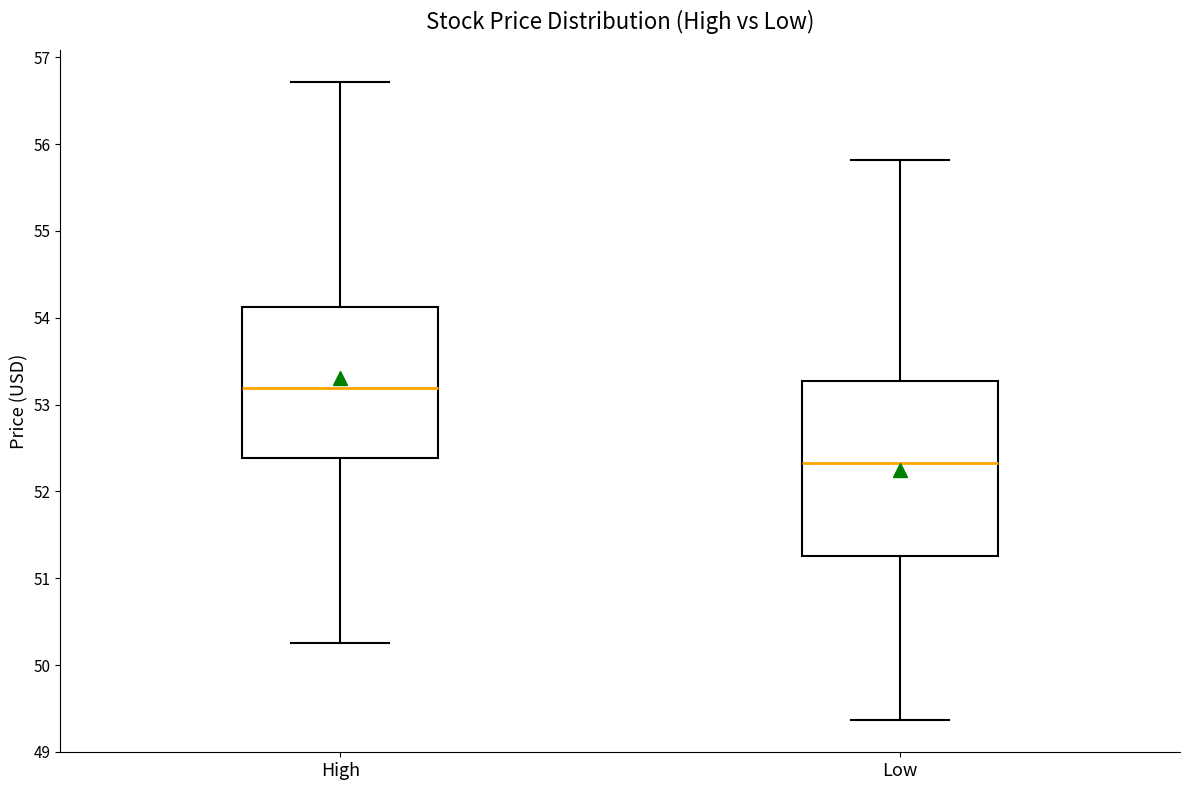

Which box is the tallest, from its lower edge to its upper edge?

Low